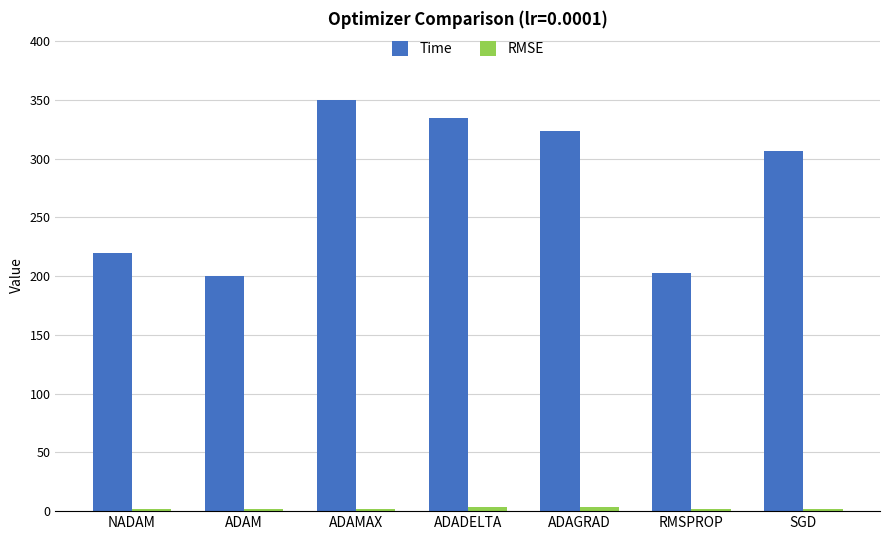

Between ADAMAX and SGD, which series saw the biggest shift?

Time